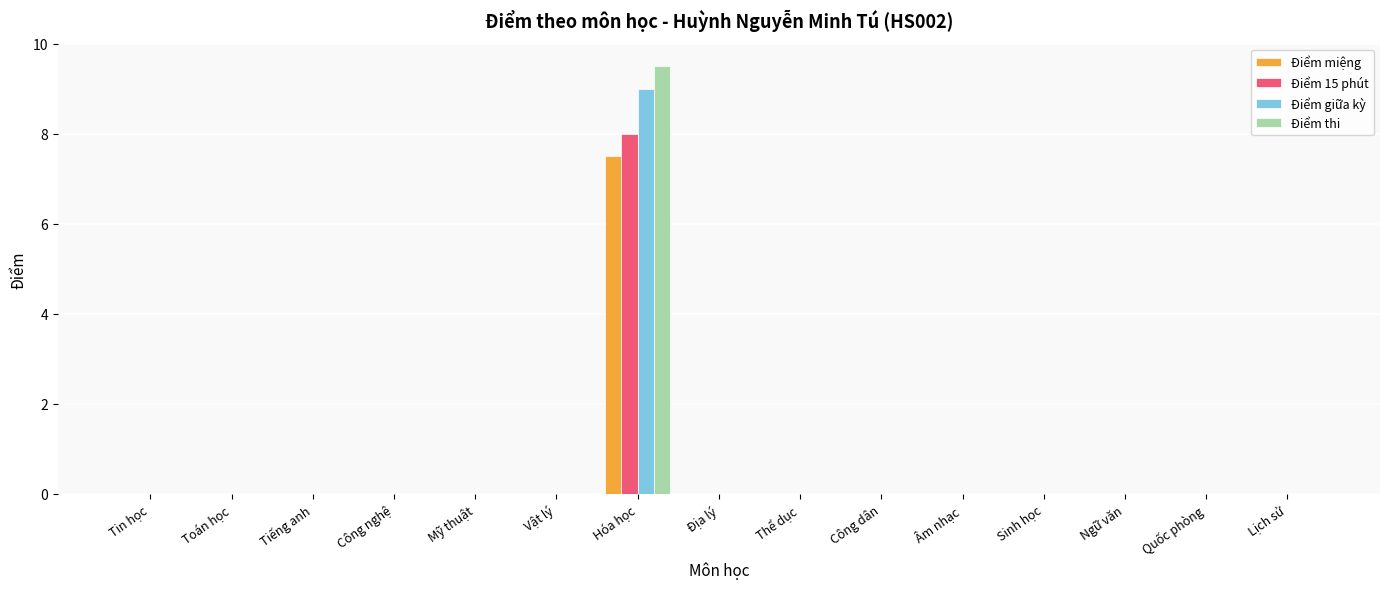

Reading left to right, extract all data points from this chart.

Điểm miệng: 0.0	0.0	0.0	0.0	0.0	0.0	7.5	0.0	0.0	0.0	0.0	0.0	0.0	0.0	0.0
Điểm 15 phút: 0.0	0.0	0.0	0.0	0.0	0.0	8.0	0.0	0.0	0.0	0.0	0.0	0.0	0.0	0.0
Điểm giữa kỳ: 0.0	0.0	0.0	0.0	0.0	0.0	9.0	0.0	0.0	0.0	0.0	0.0	0.0	0.0	0.0
Điểm thi: 0.0	0.0	0.0	0.0	0.0	0.0	9.5	0.0	0.0	0.0	0.0	0.0	0.0	0.0	0.0